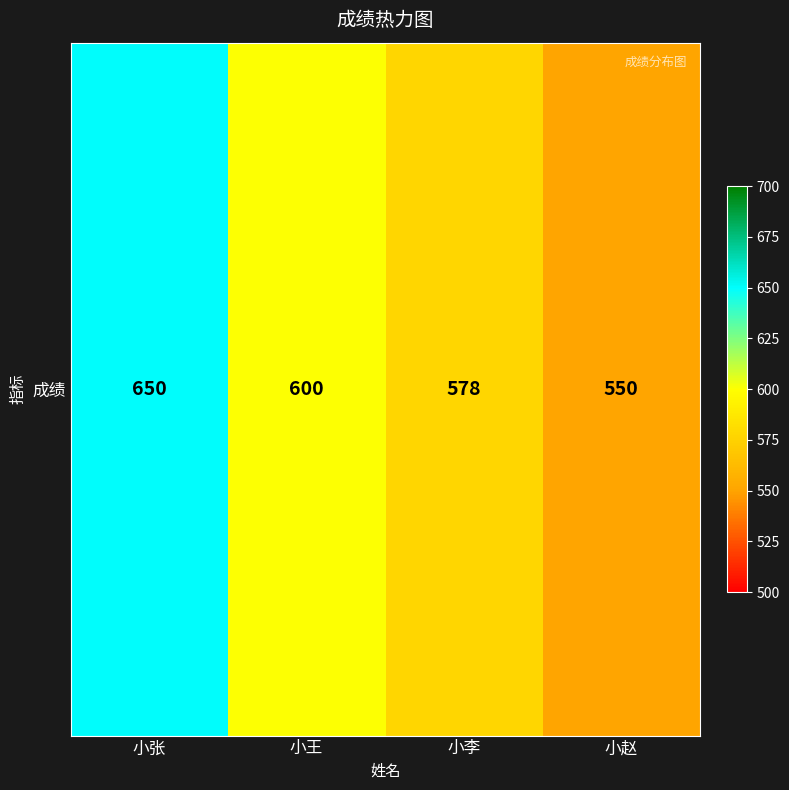

What is the approximate value at 小张, to the nearest 10?

650